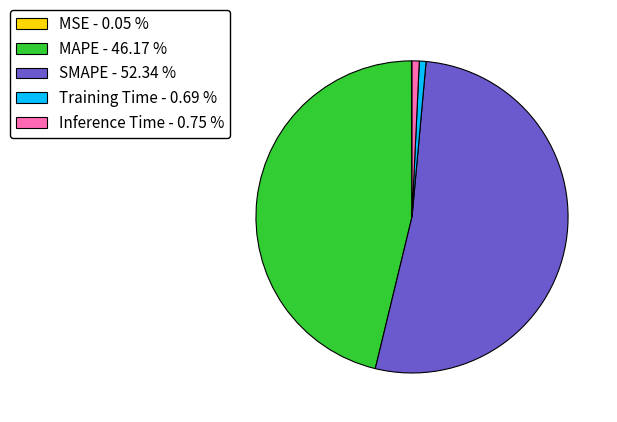

Is the sum of MAPE - 46.17 % and Training Time - 0.69 % greater than half?

No